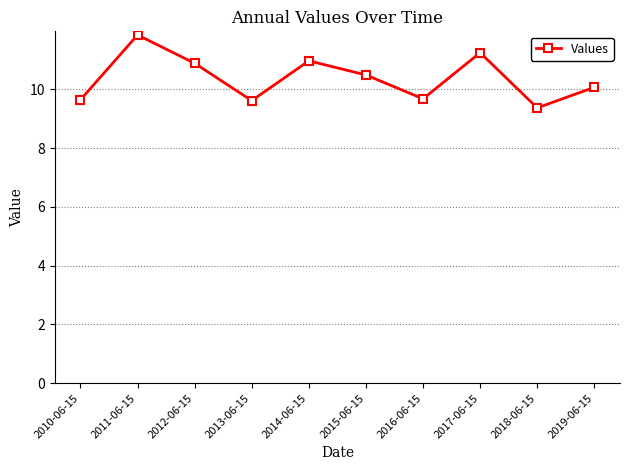

What is the change in value from 2013-06-15 to 2017-06-15?

+1.6